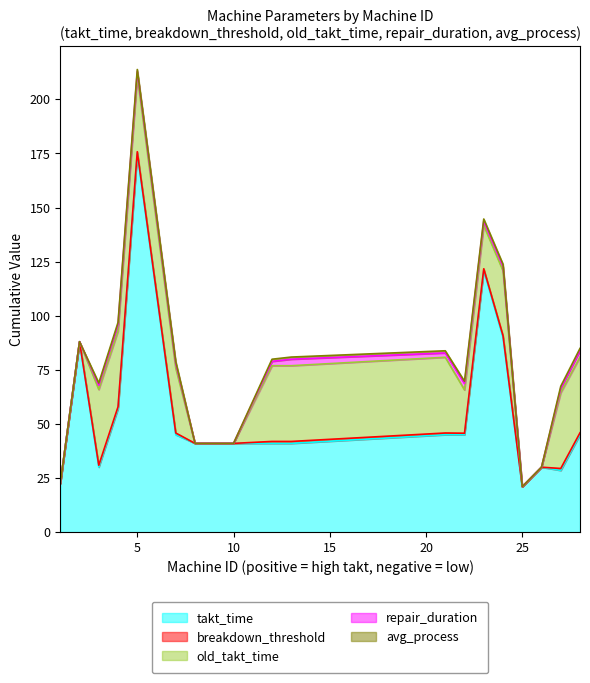

At which label is takt_time closest to 98?

24